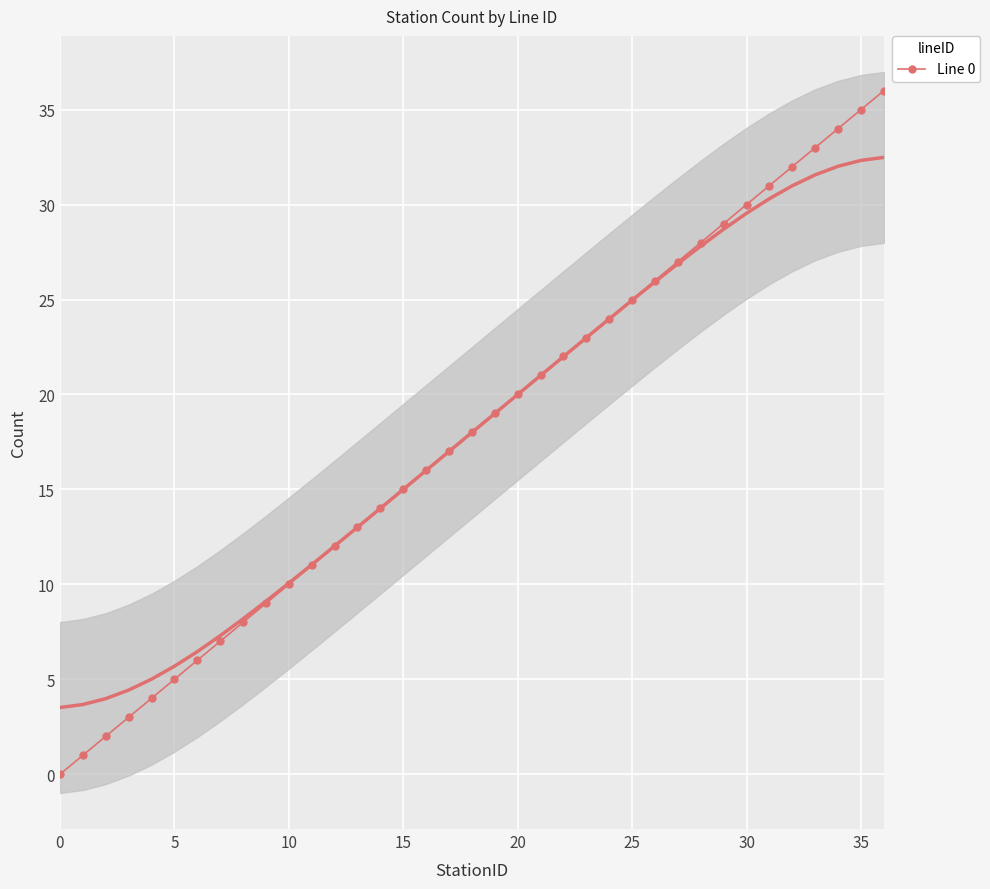

Is it true that the value at 18 is 18?

True